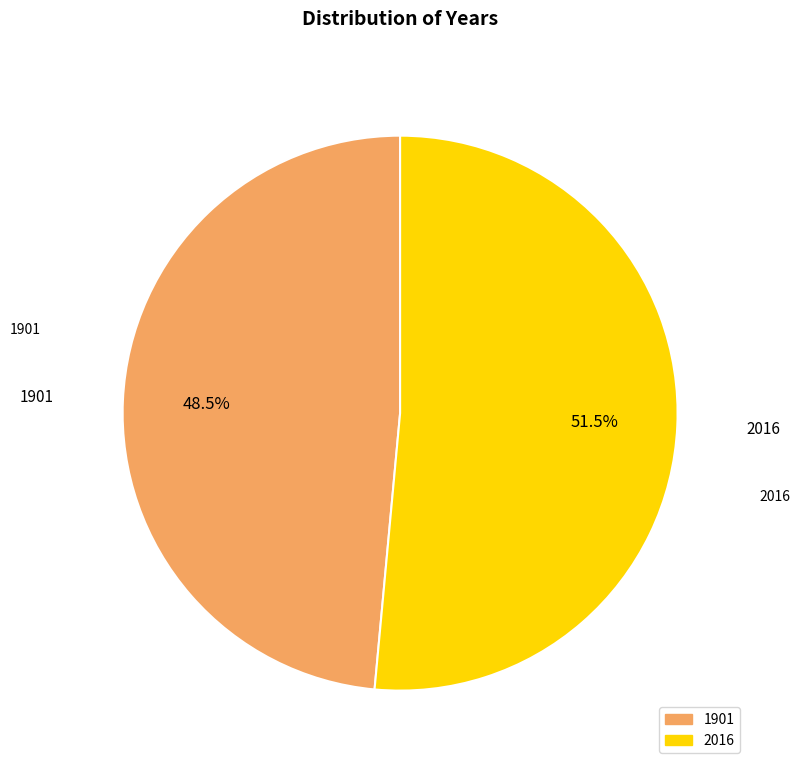

Between 2016 and 1901, which is larger?

2016